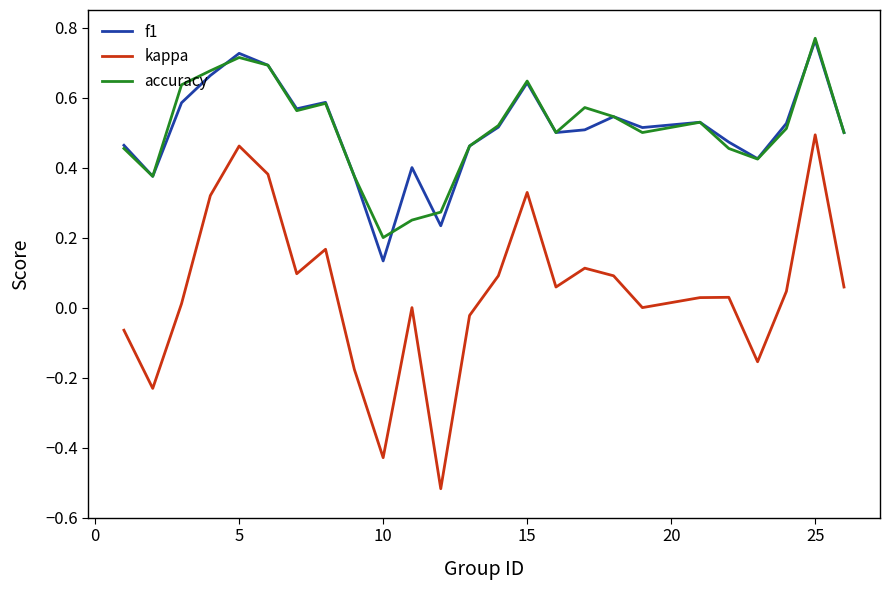

Which series has the widest spread of values?

kappa